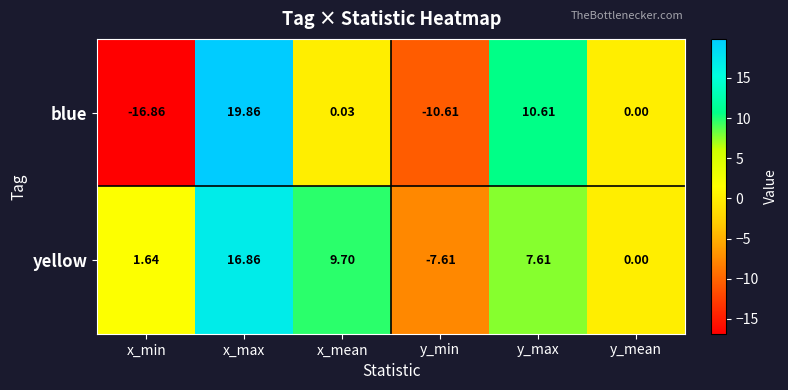

Which series has the largest range (max minus min)?

blue